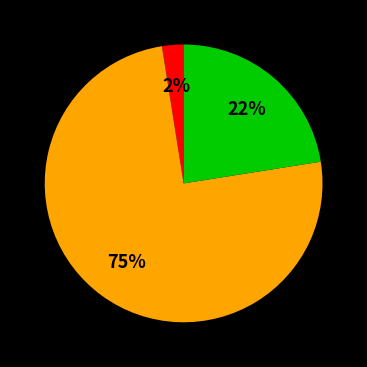

Is there any slice that represents more than half of the pie?

Yes